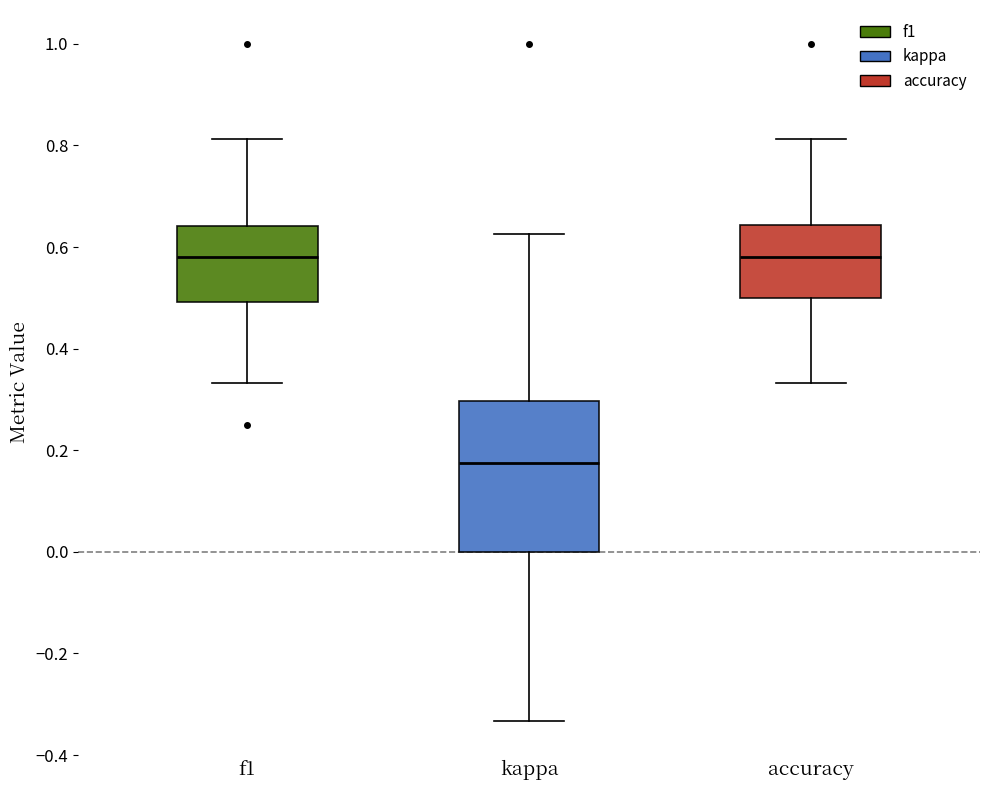

Which box is the tallest, from its lower edge to its upper edge?

kappa